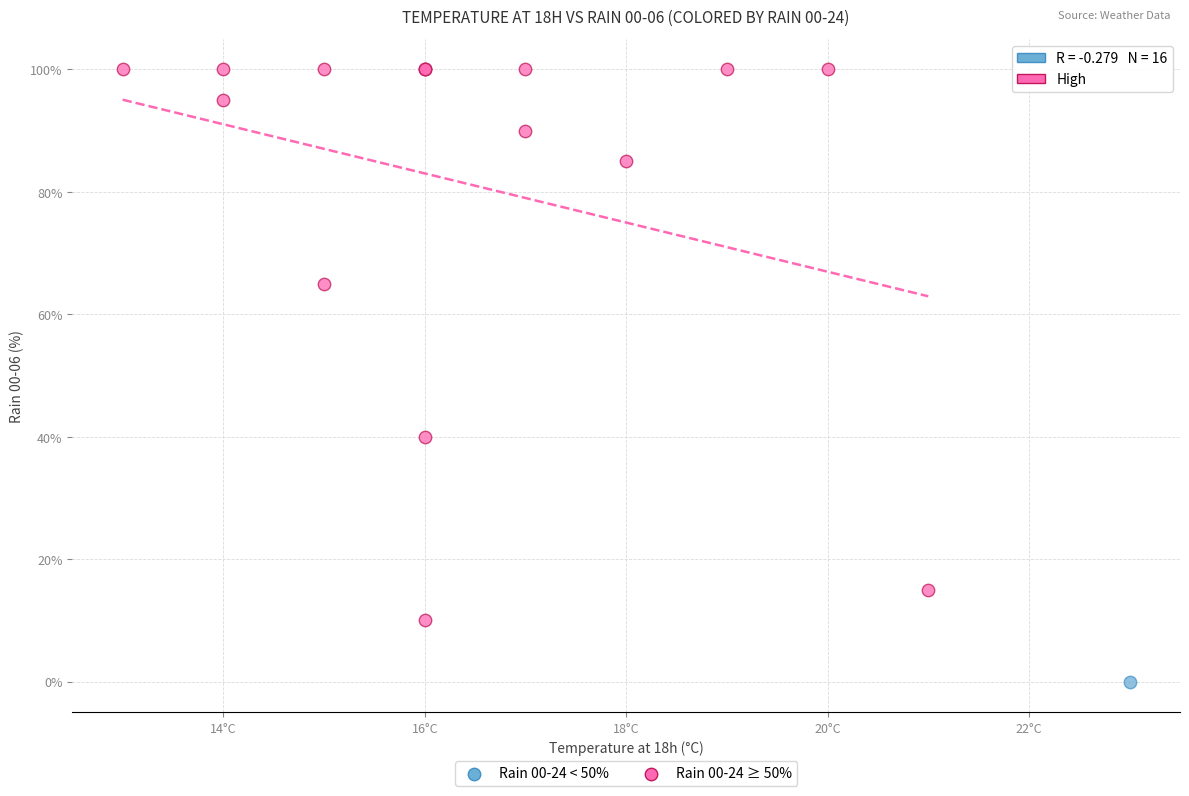

What are all the series names shown in the legend?

Rain 00-24 < 50%, Rain 00-24 ≥ 50%